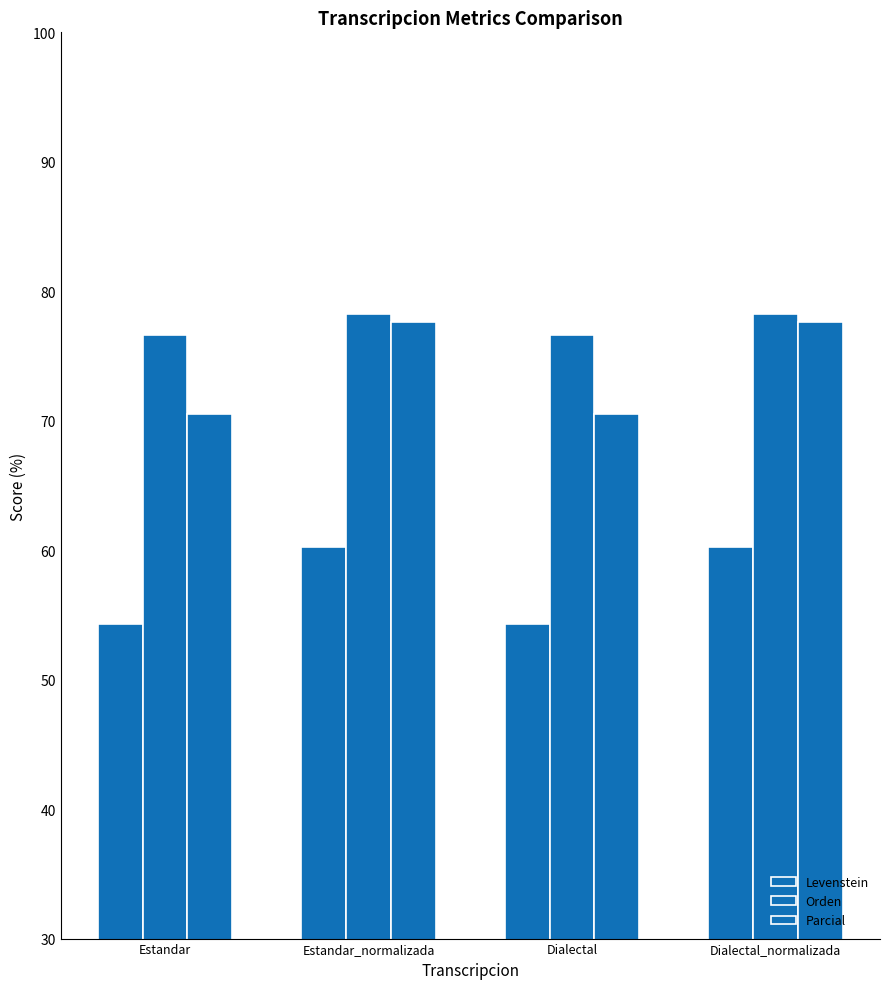

True or false: Orden has a value of 41.3 at Estandar_normalizada.

False